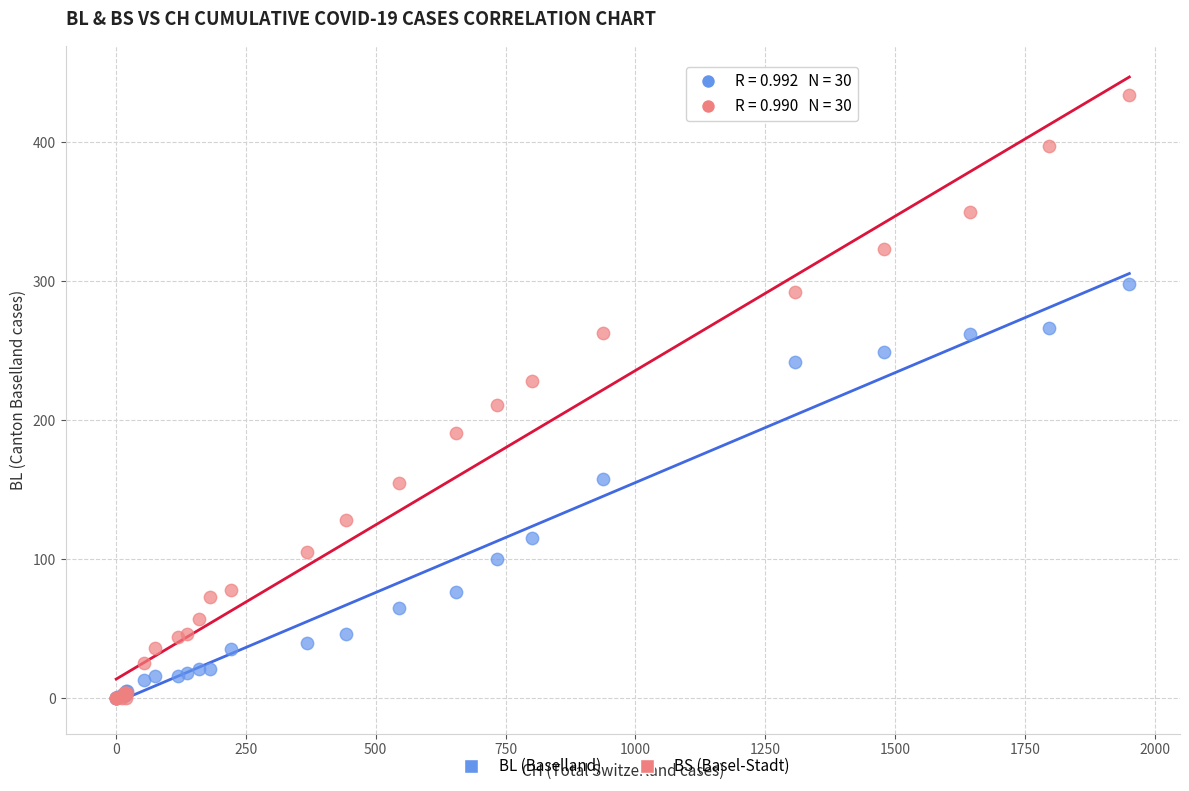

Across all series, what Y value is closest to 217?

211